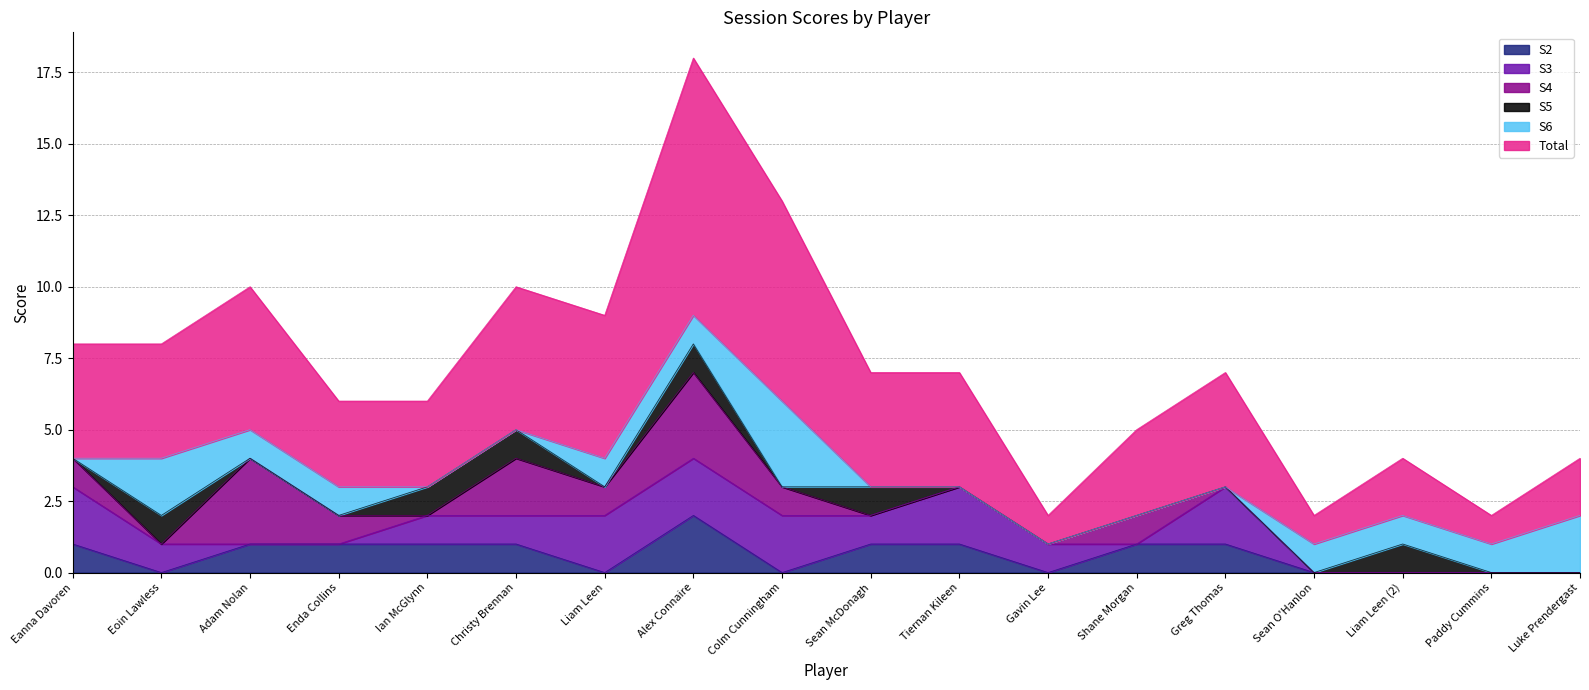

True or false: S5 has a value of 0 at Adam Nolan.

True